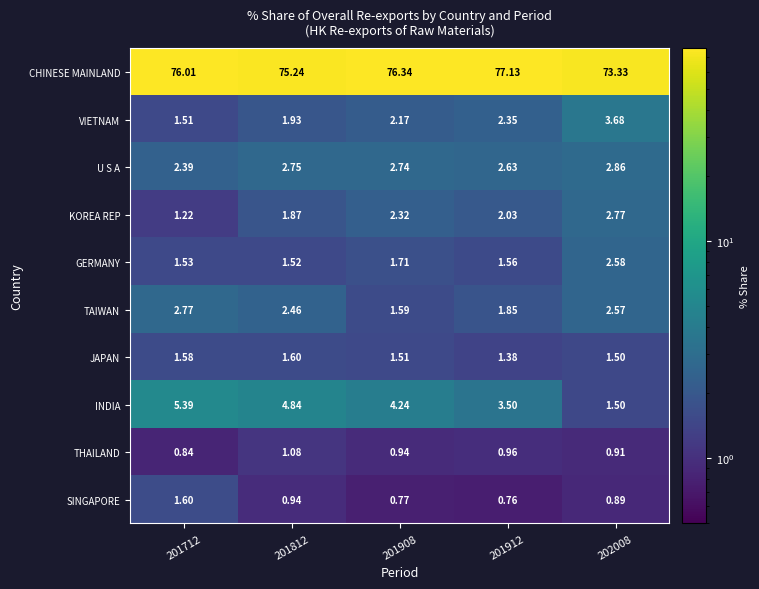

What is the difference between the highest and lowest values at 202008?

72.4